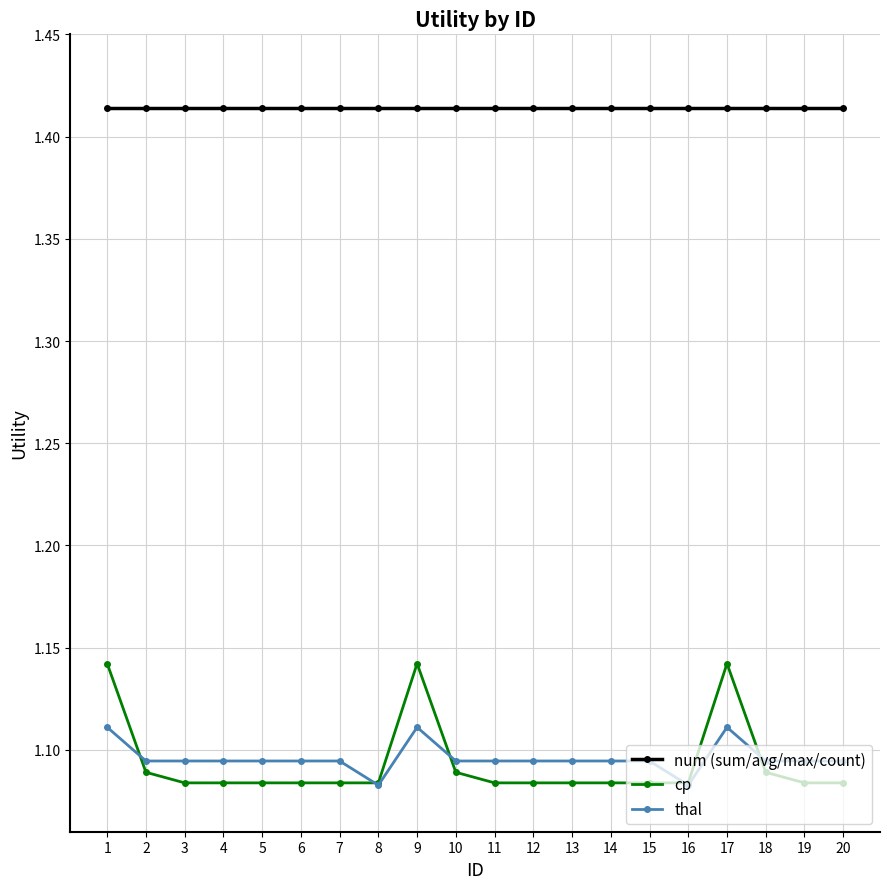

Which series has the widest spread of values?

cp